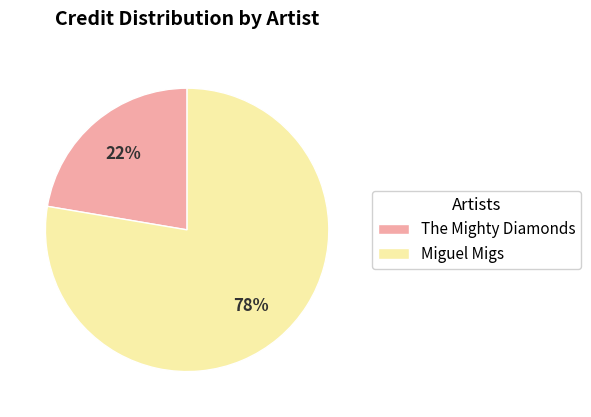

To the nearest percent, what is the average slice percentage?

50%